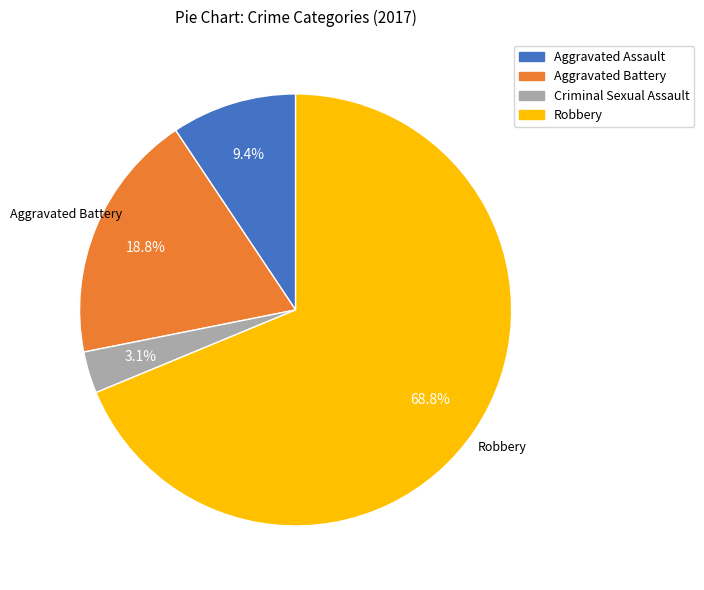

To the nearest percent, what is the difference between the largest and smallest slice percentages?

66%